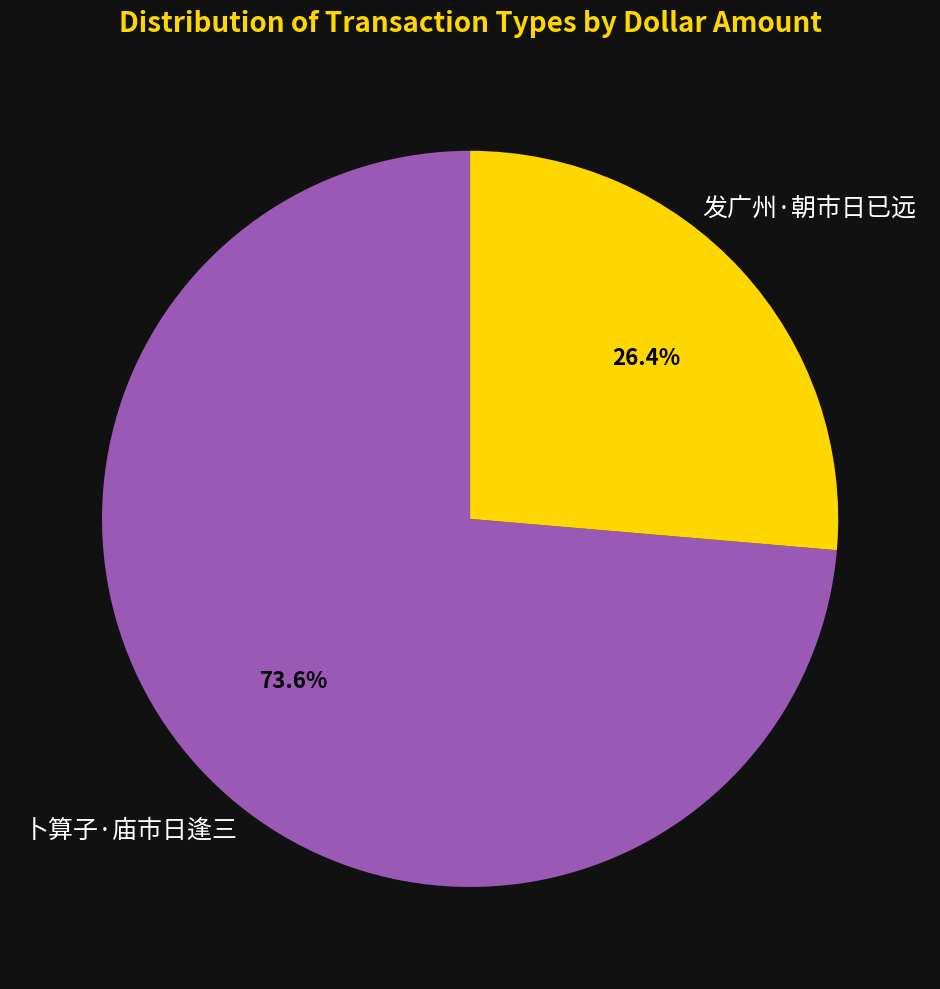

Which slice is the smallest?

发广州·朝市日已远